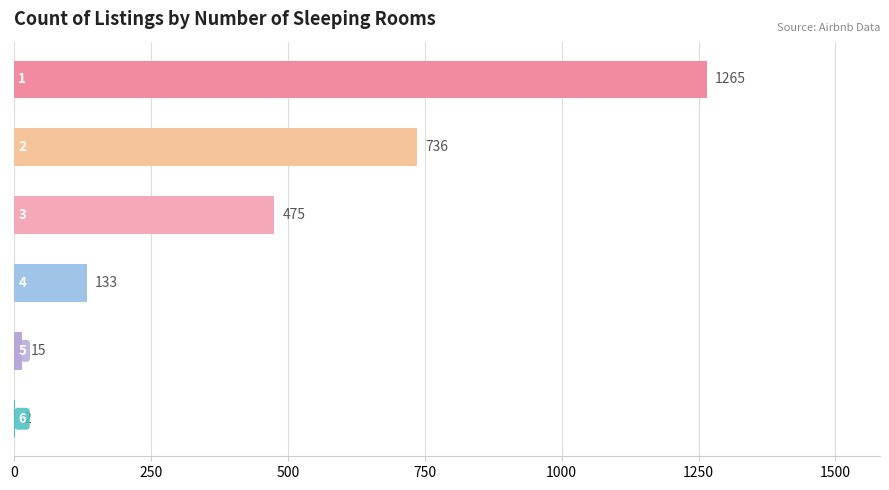

What is the maximum value shown in the chart?

1265